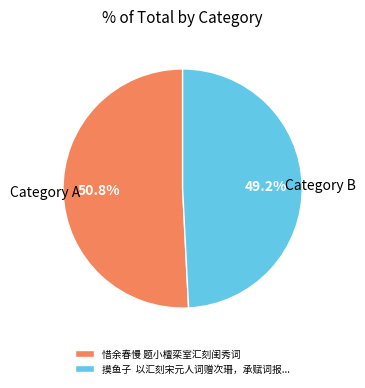

To the nearest percent, what is the difference between the largest and smallest slice percentages?

2%